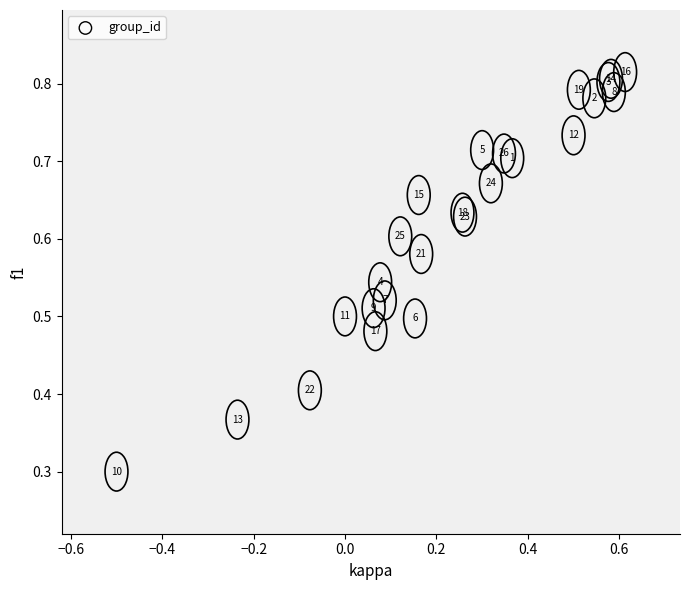

What Y value in the scatter plot is closest to 0?

0.3